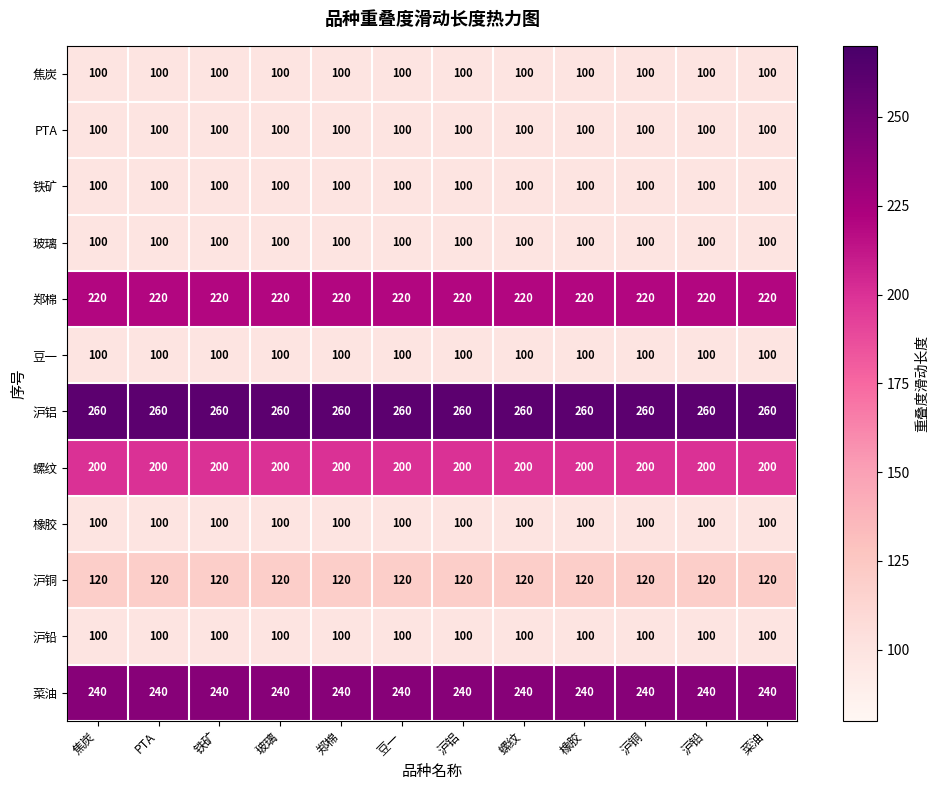

Is the value of 焦炭 at 橡胶 greater than the value of 郑棉 at 螺纹?

No